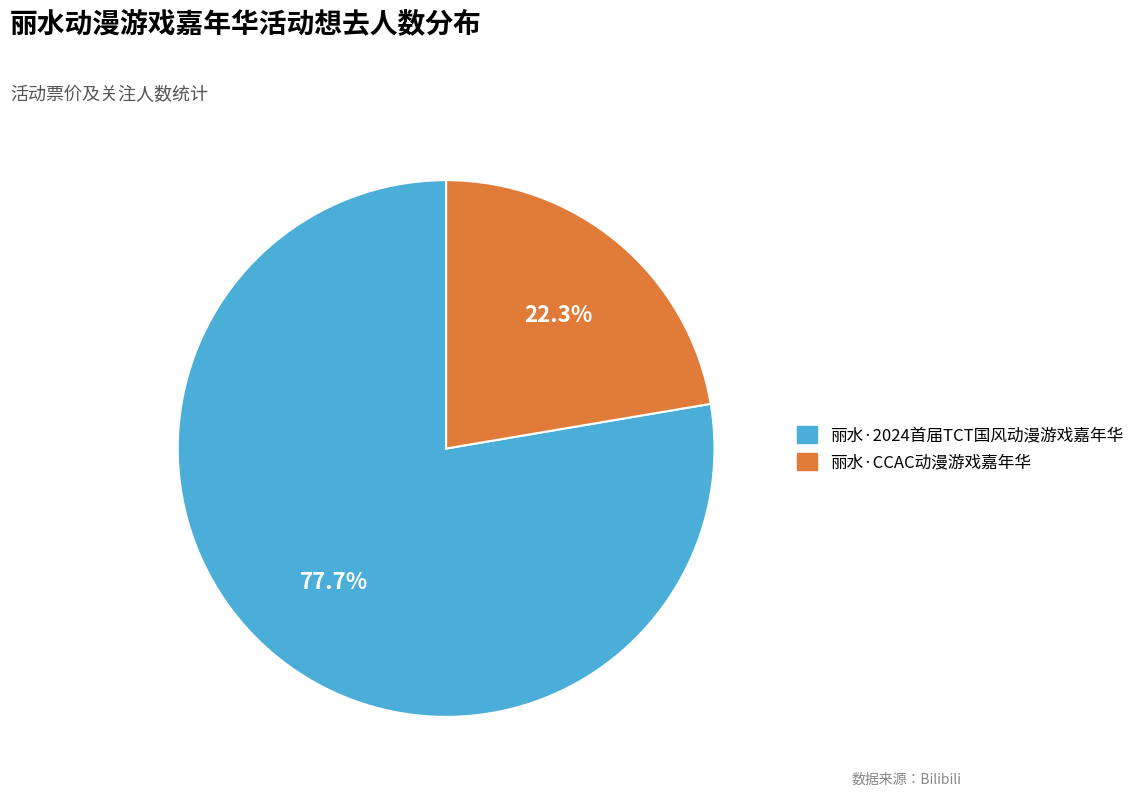

What is the total percentage of 丽水·CCAC动漫游戏嘉年华 and 丽水·2024首届TCT国风动漫游戏嘉年华?

100.0%